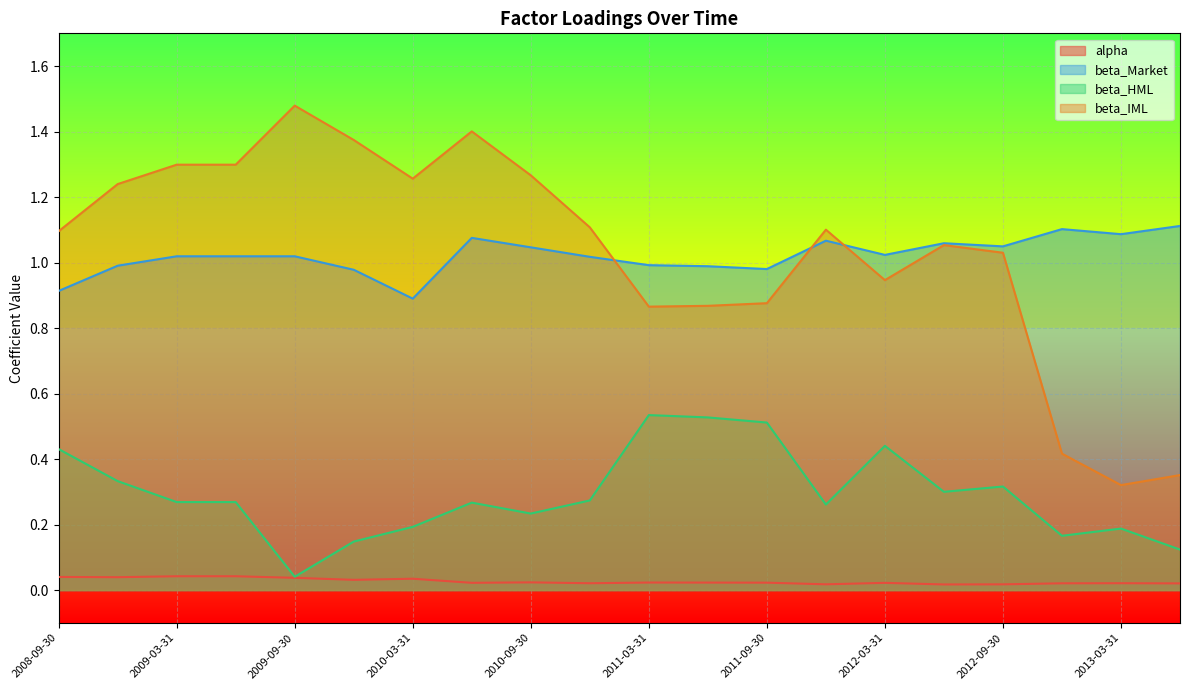

What is the sum of the beta_IML values at 2009-06-30 and 2011-06-30?

2.2